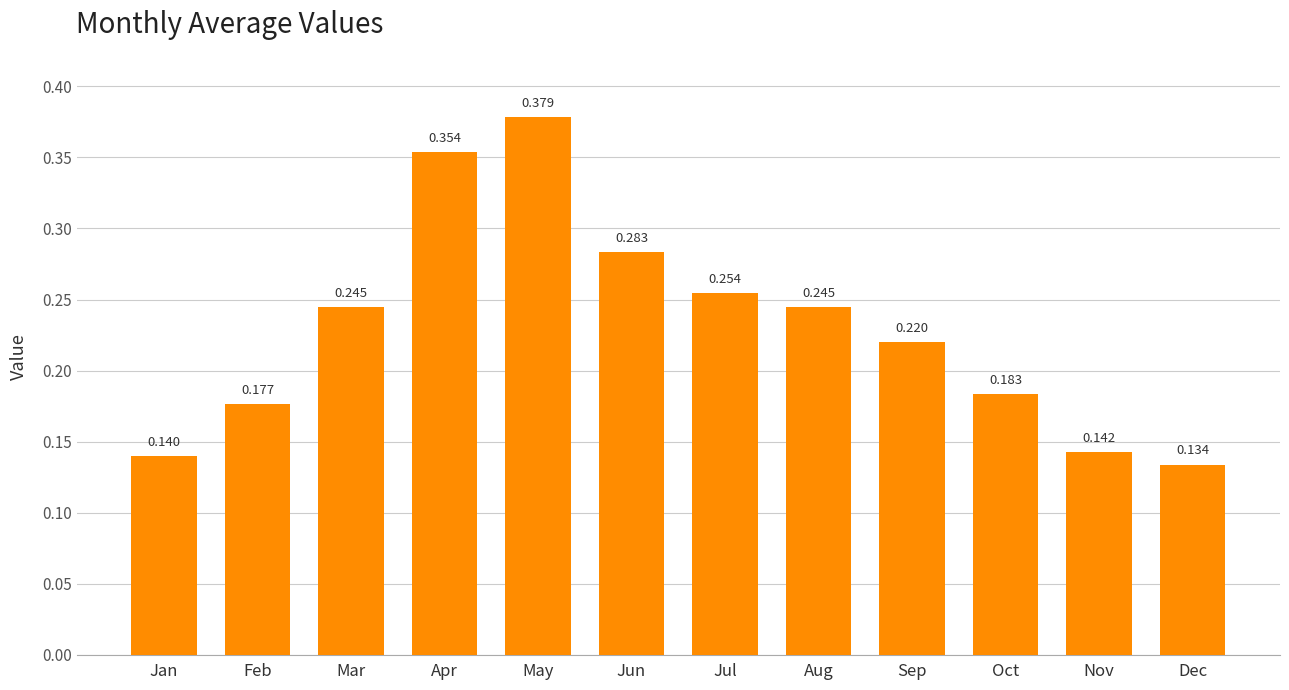

Which label corresponds to the largest value in the chart?

May